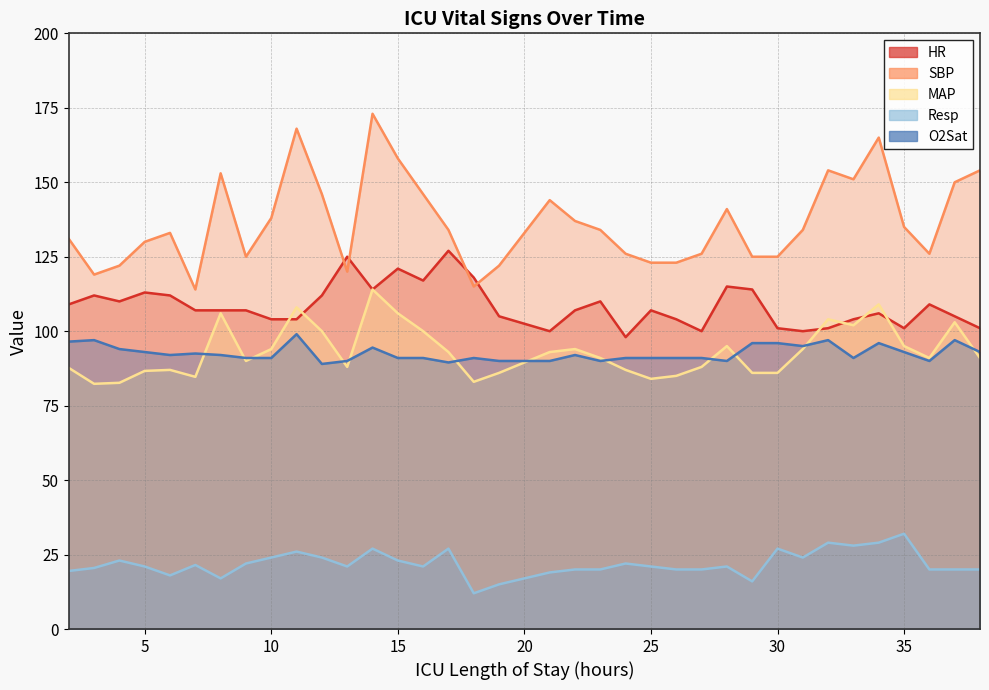

At which category does Resp reach its first local peak?

4